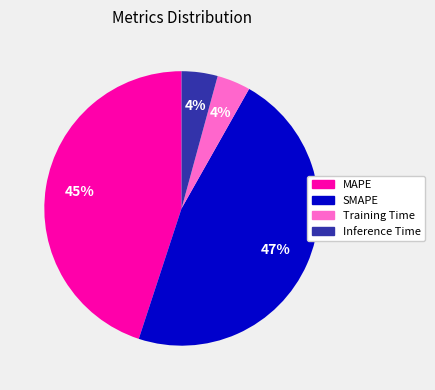

How many slices are in this pie chart?

4